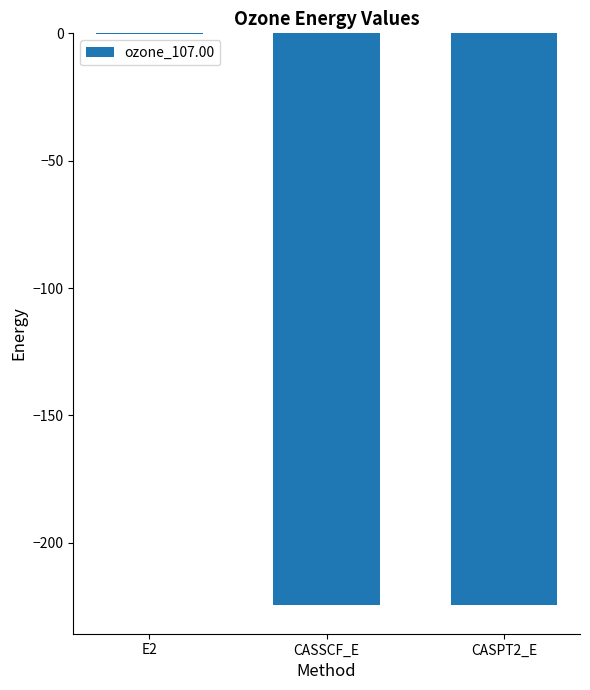

Count the number of categories in the chart.

3